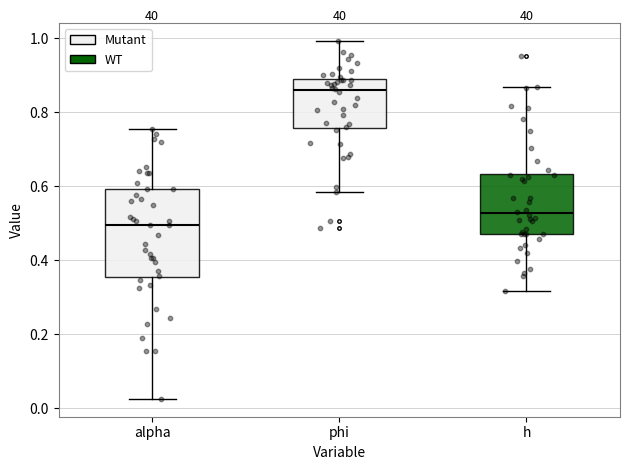

Reading left to right, read every box against the y-axis: the position of its median line, the range the box covers, and the ends of its whiskers. The values are not printed on the chart, so give them approximately, as read against the axis.

alpha: median 0.50, box 0.36 to 0.60, whiskers 0.02 to 0.76
phi: median 0.86, box 0.76 to 0.88, whiskers 0.58 to 1.00
h: median 0.52, box 0.46 to 0.64, whiskers 0.32 to 0.86